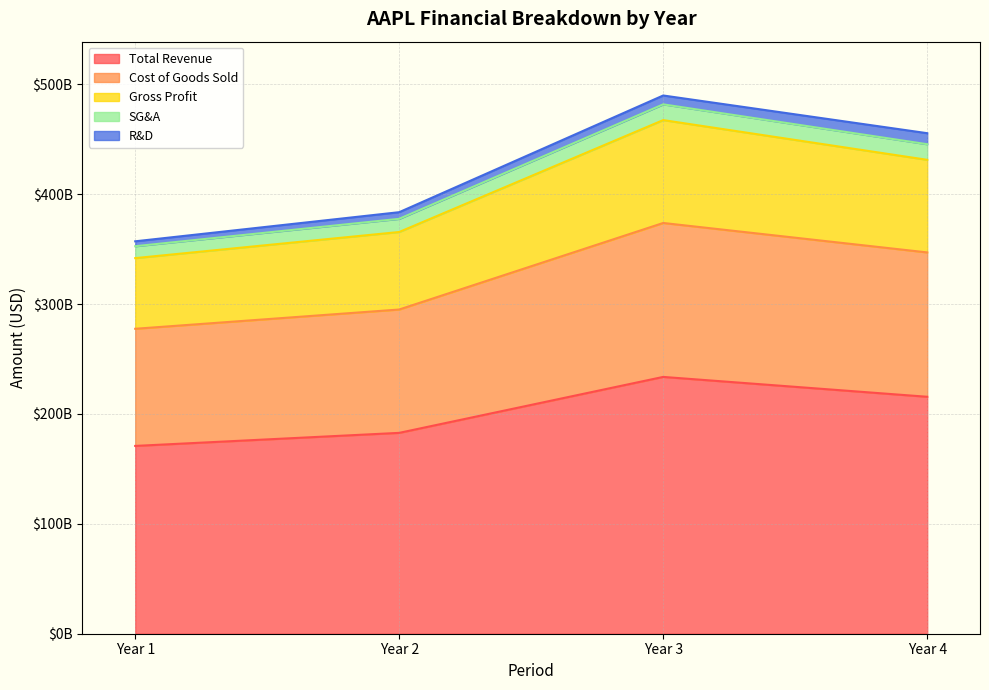

At which category is the sum across all series the highest?

Year 3